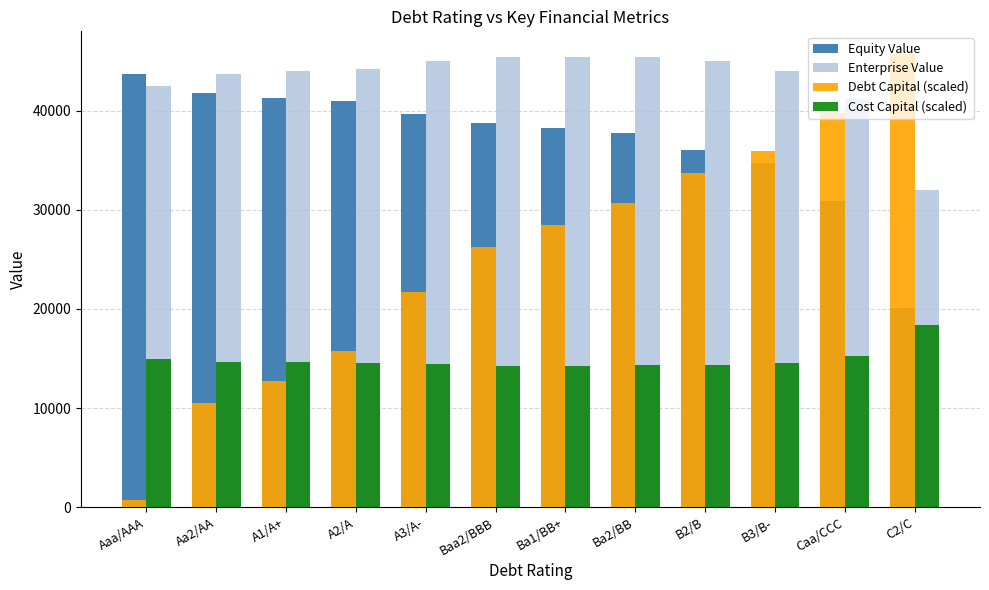

What position from the left is A1/A+?

3